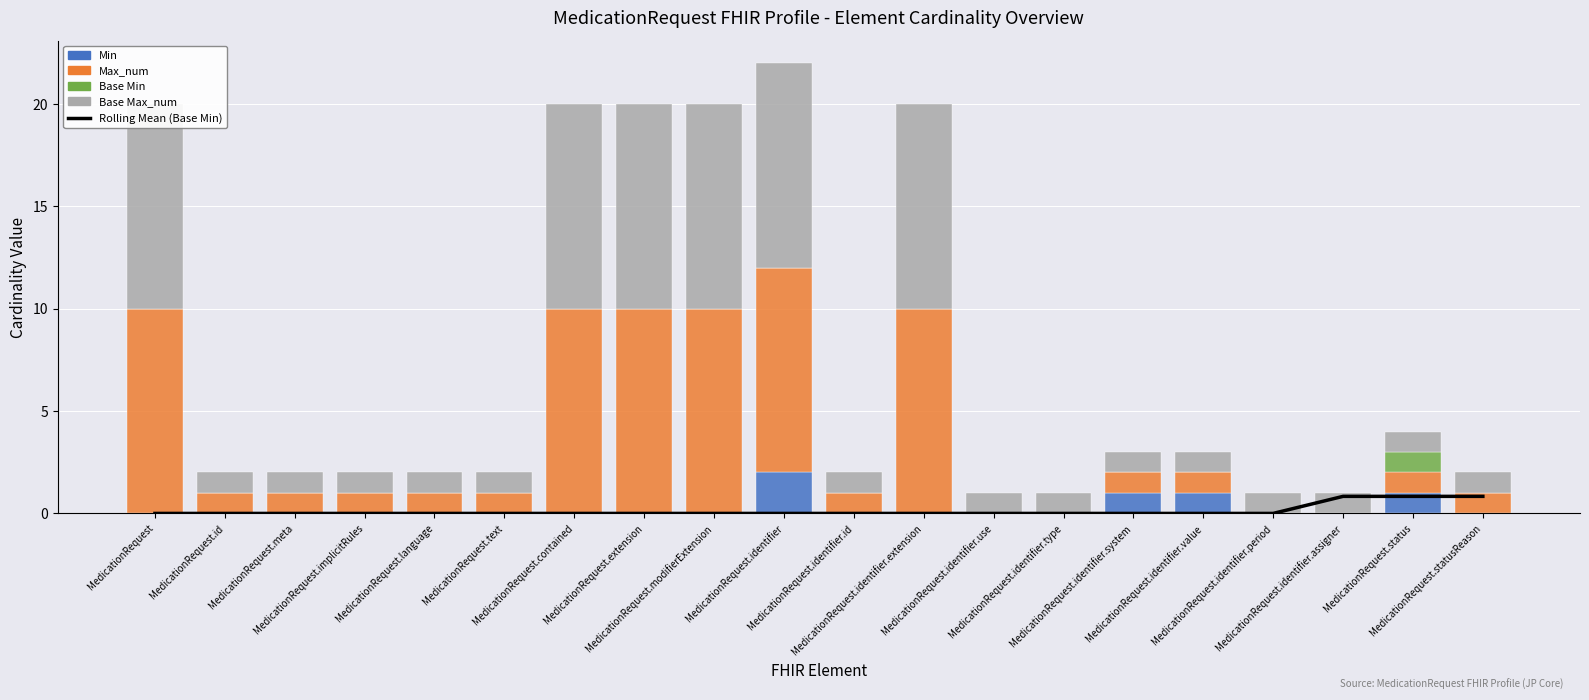

Rank the categories by Max_num value from lowest to highest.

MedicationRequest.identifier.use, MedicationRequest.identifier.type, MedicationRequest.identifier.period, MedicationRequest.identifier.assigner, MedicationRequest.id, MedicationRequest.meta, MedicationRequest.implicitRules, MedicationRequest.language, MedicationRequest.text, MedicationRequest.identifier.id, MedicationRequest.identifier.system, MedicationRequest.identifier.value, MedicationRequest.status, MedicationRequest.statusReason, MedicationRequest, MedicationRequest.contained, MedicationRequest.extension, MedicationRequest.modifierExtension, MedicationRequest.identifier, MedicationRequest.identifier.extension